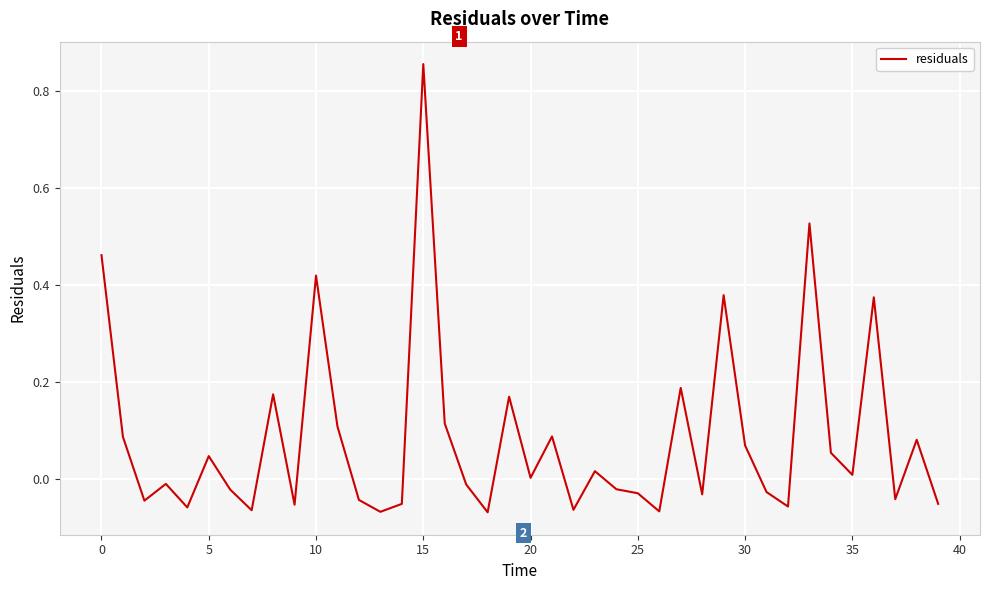

What is the difference between the maximum and minimum values?

0.9